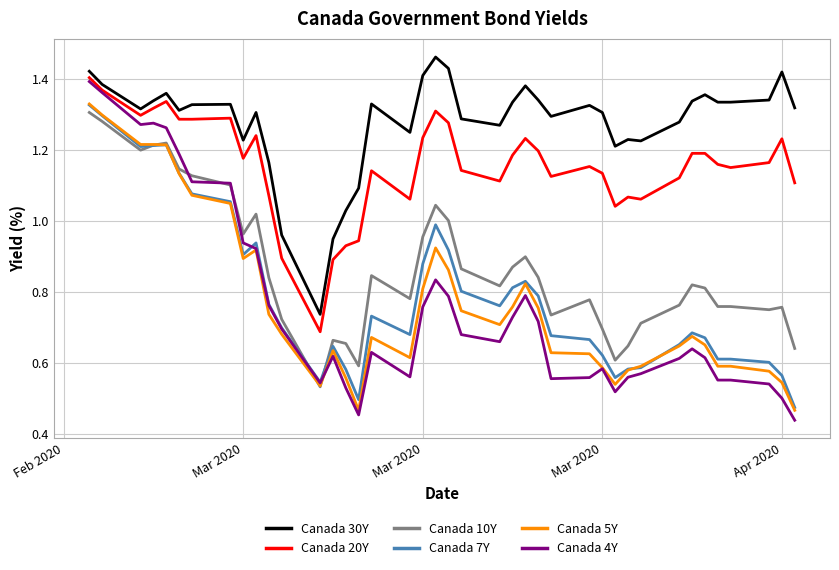

True or false: Canada 10Y and Canada 5Y intersect in this chart.

True